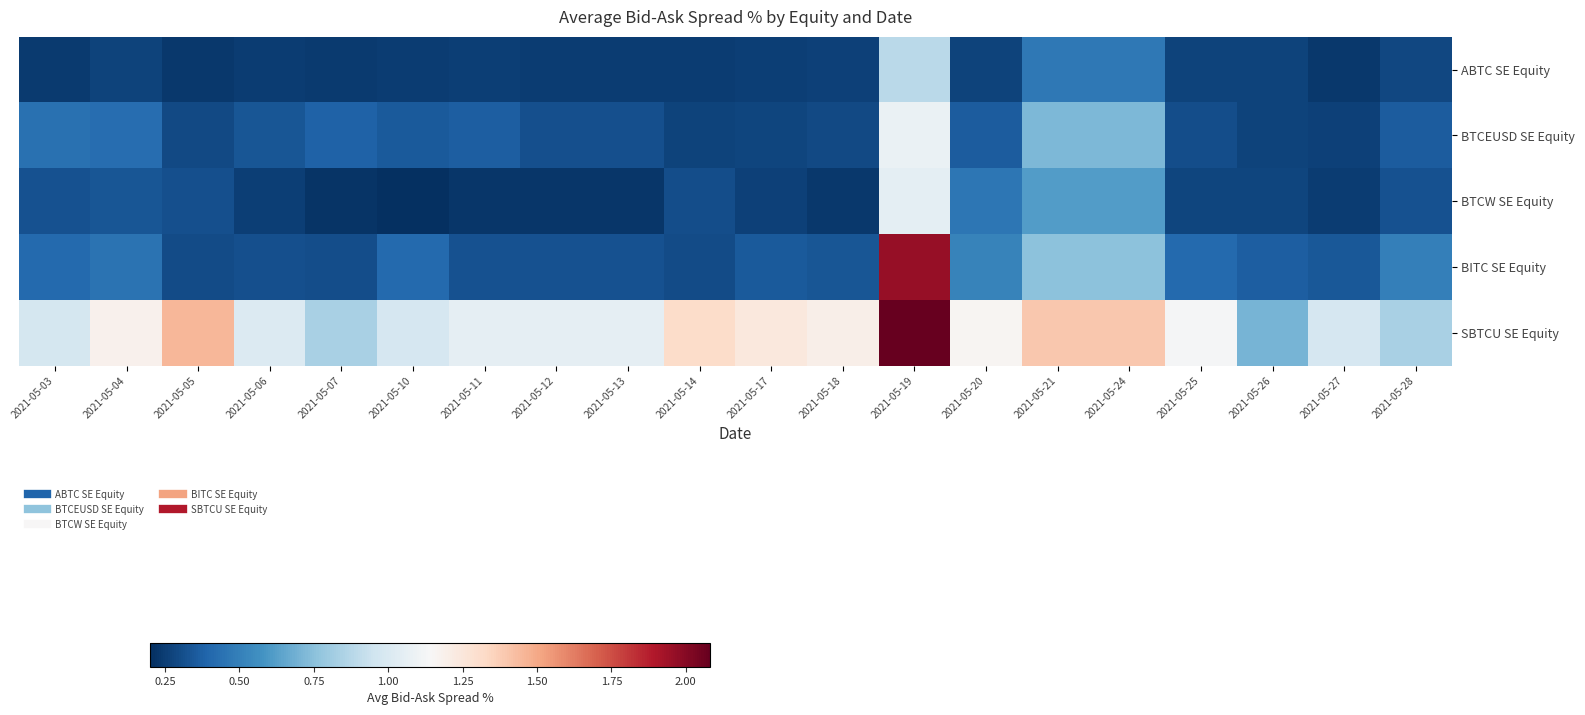

Which has a higher value, 2021-05-03 or 2021-05-26?

2021-05-26